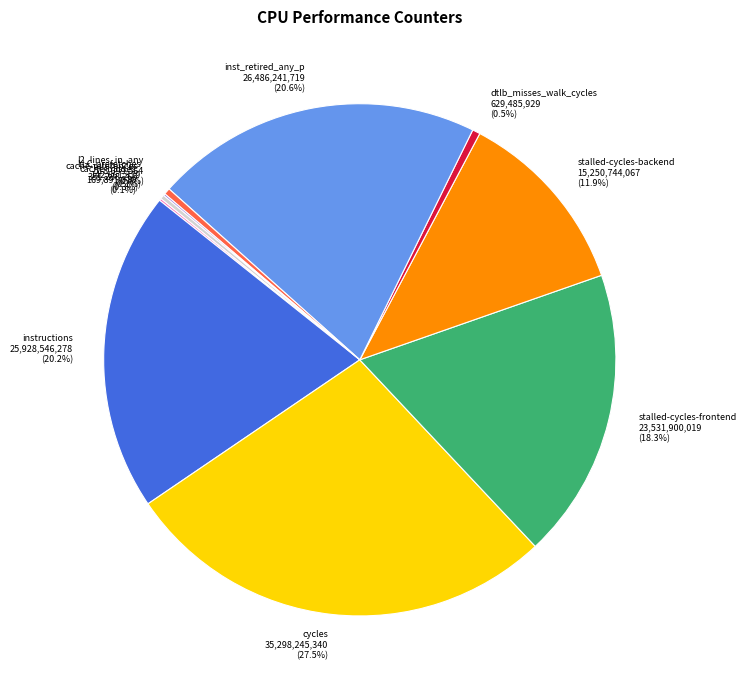

Which has a higher value, cycles or stalled-cycles-frontend?

cycles